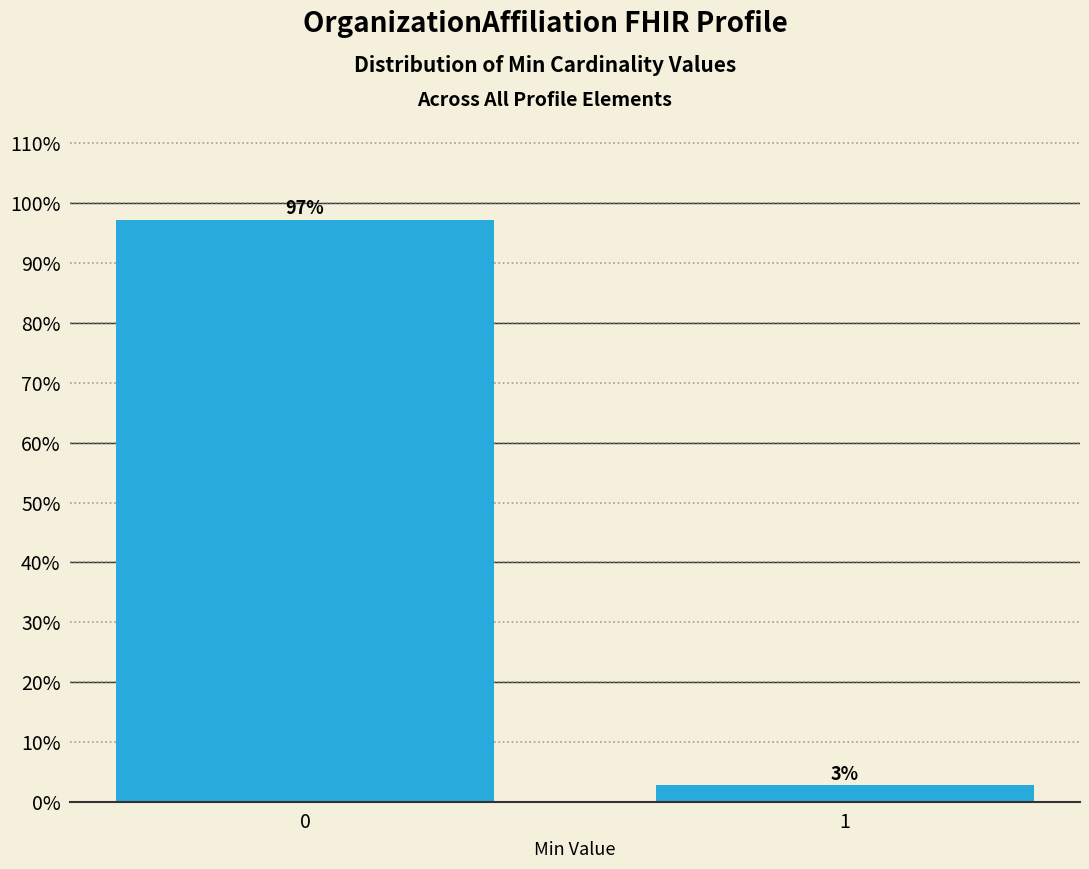

Rank the categories by value from lowest to highest.

1, 0